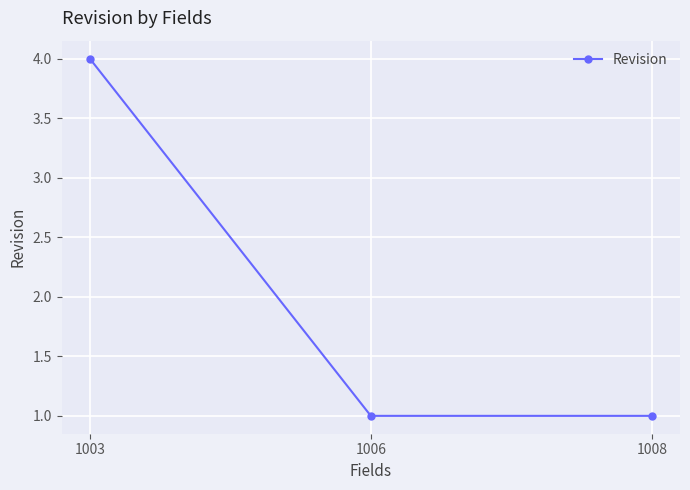

How many distinct data groups are displayed?

1